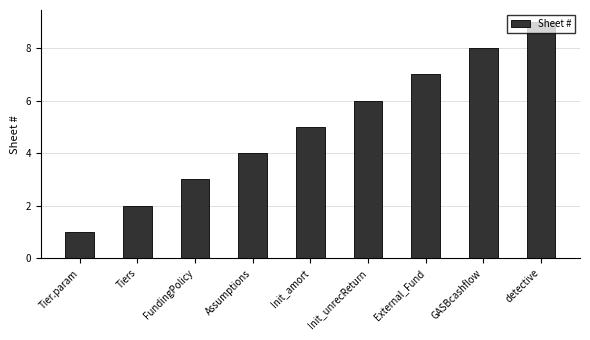

What is the maximum value shown in the chart?

9